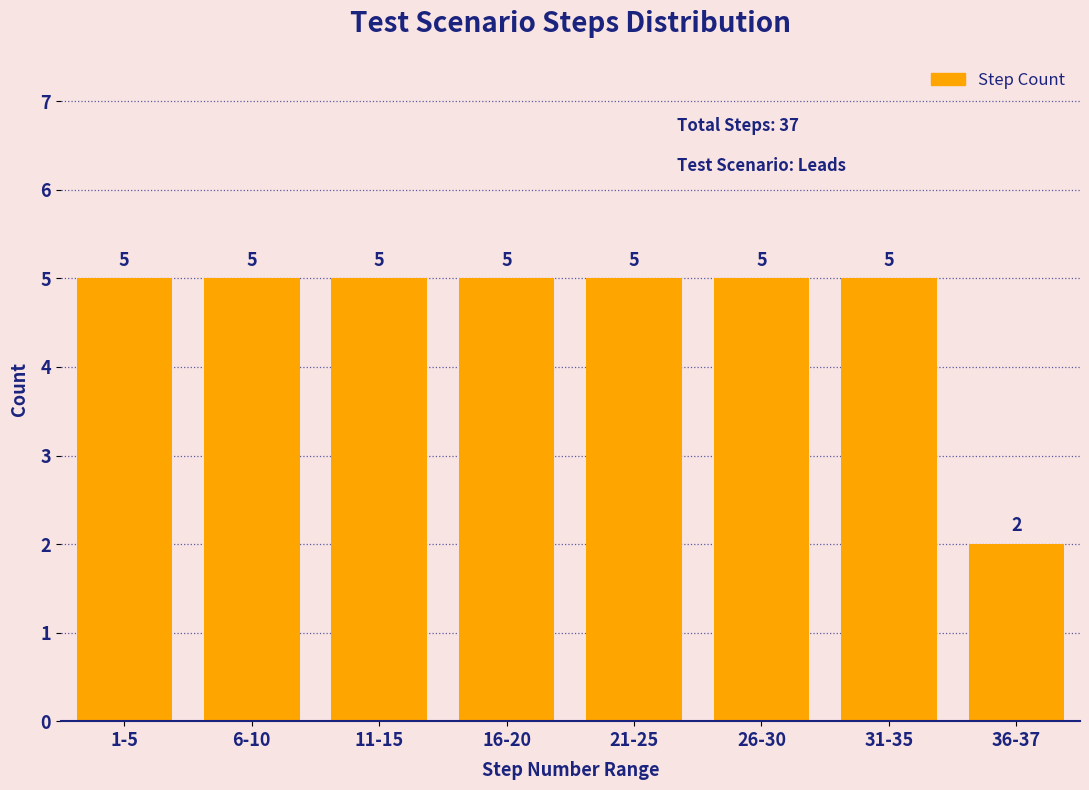

Reading left to right, what are all the values shown in this chart?

5	5	5	5	5	5	5	2